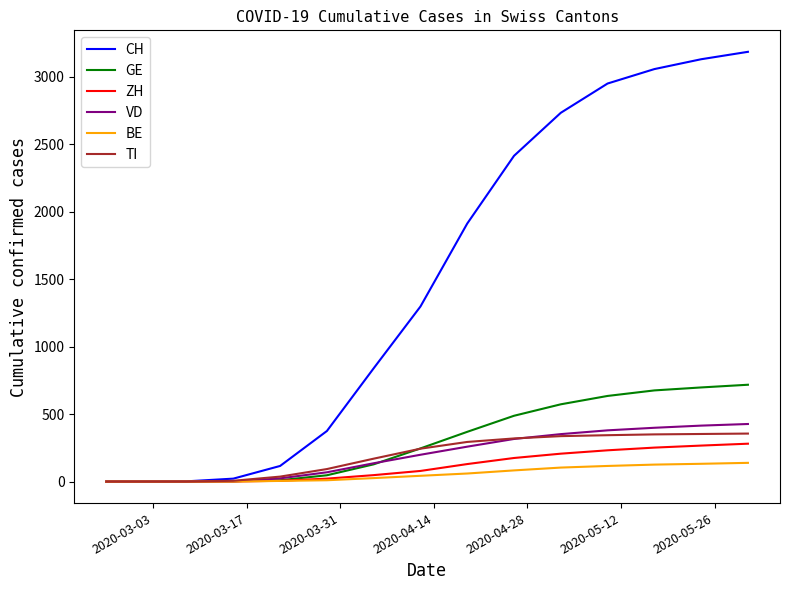

Which series has the largest total across all categories?

CH